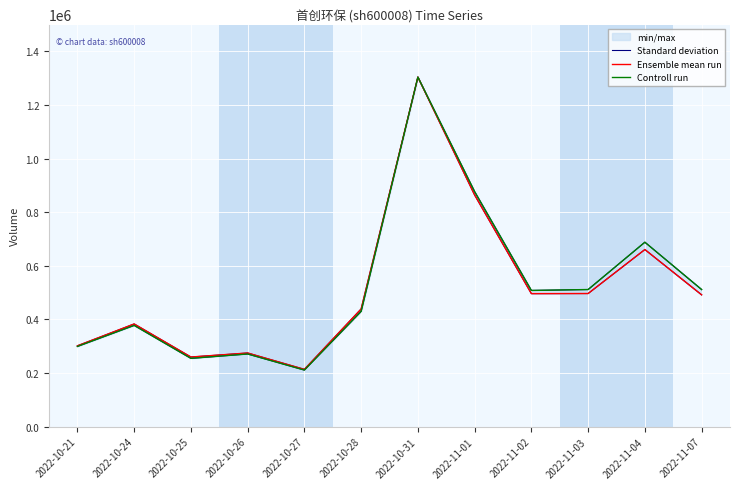

The Standard deviation series shows 385245.7 at 2022-10-25. True or false?

False